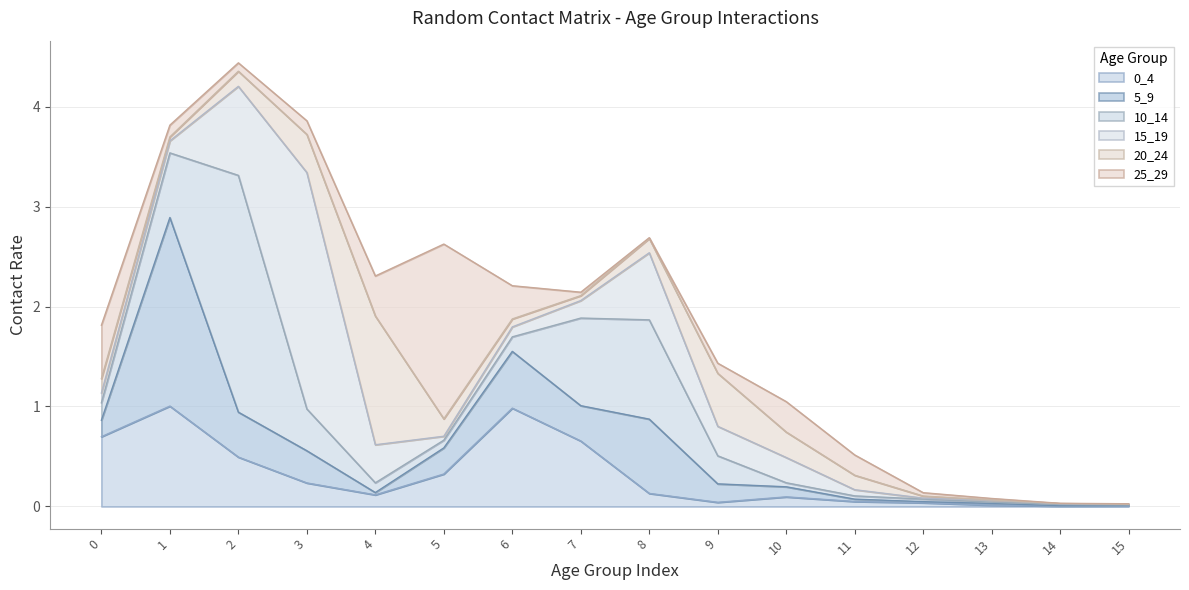

True or false: 0_4 and 10_14 cross at least once.

True